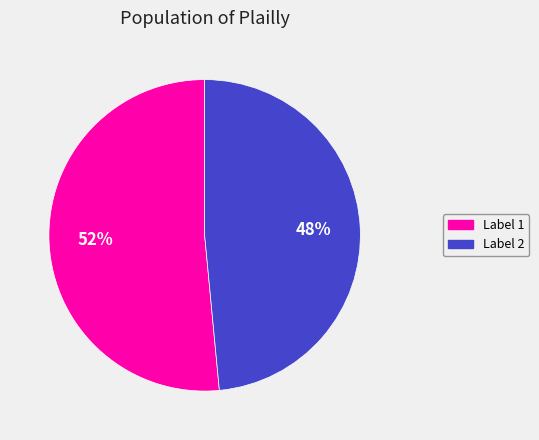

To the nearest percent, what is the average slice percentage?

50%